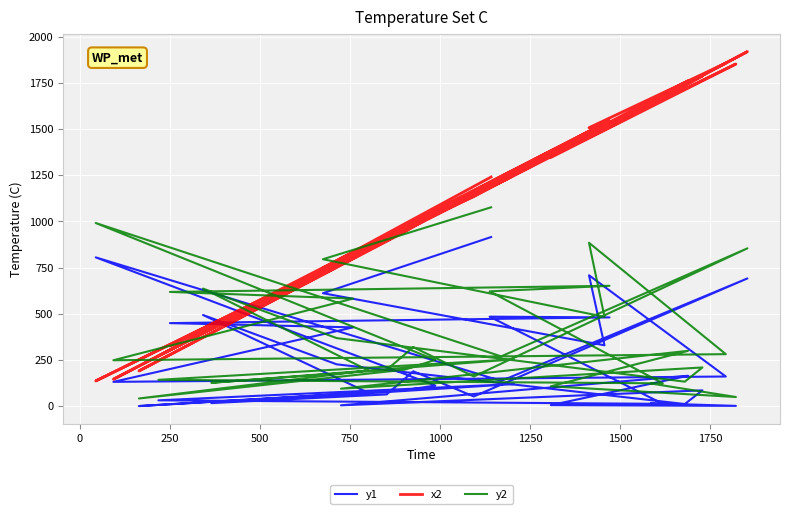

True or false: y1 has more than 2 interior local peaks.

True